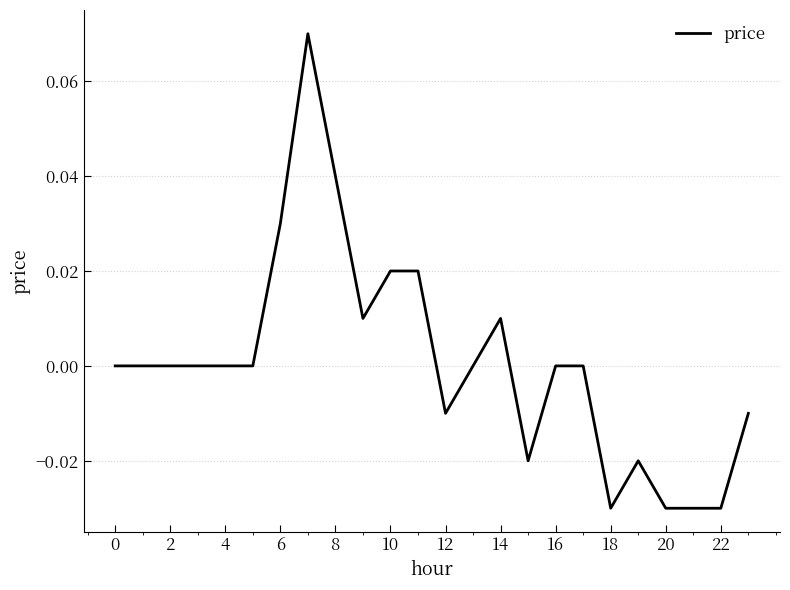

Is this an area chart (filled region under the line)?

No